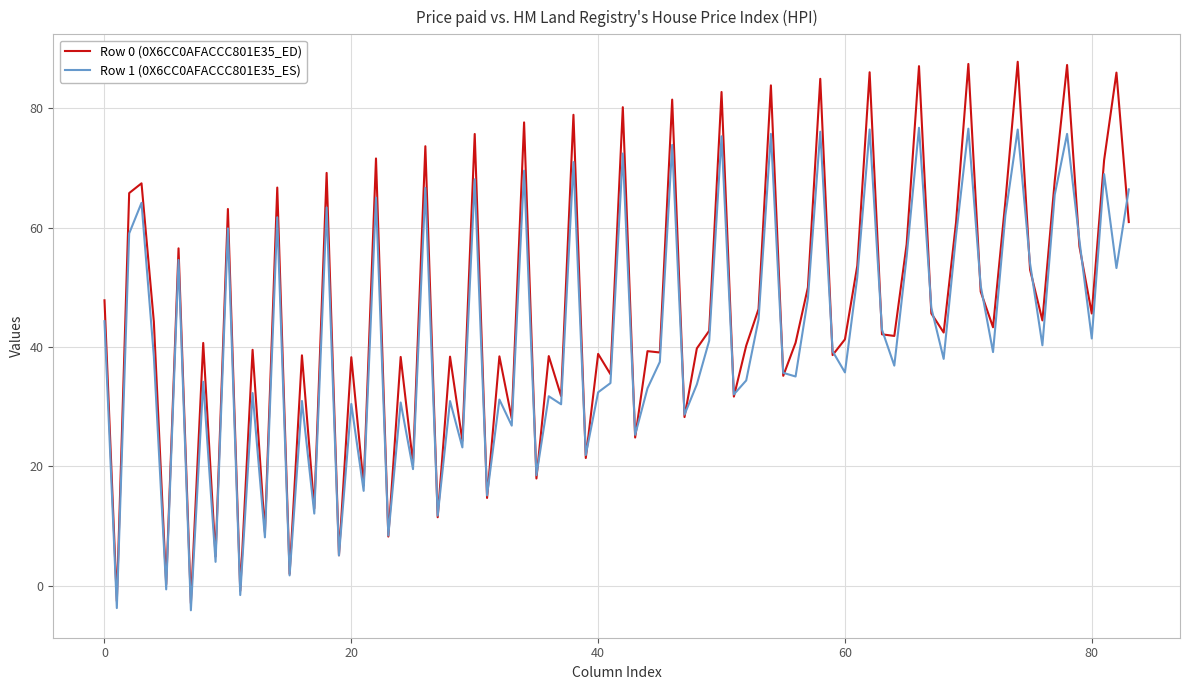

Does the chart have visible grid lines?

Yes